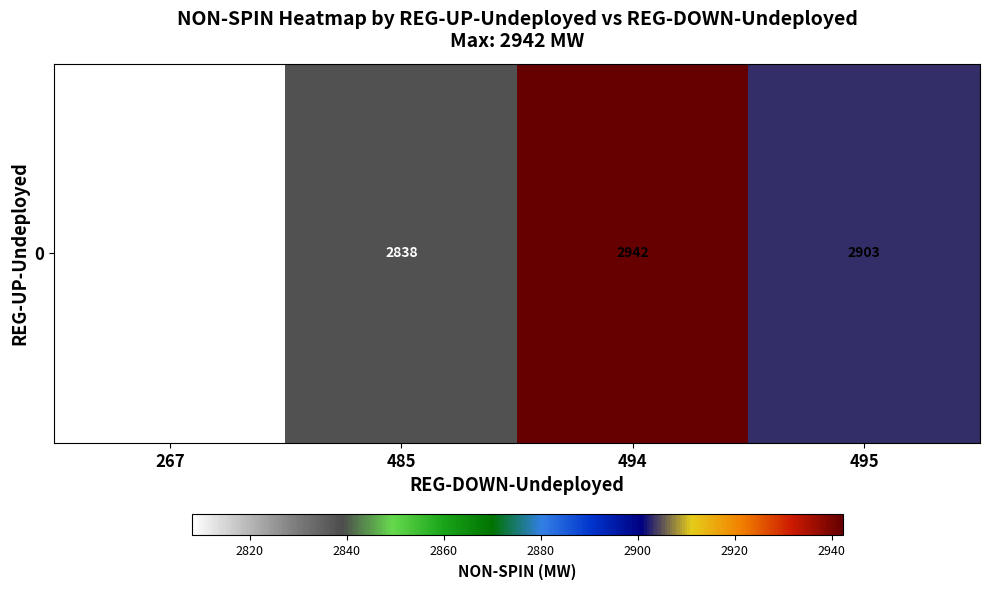

The value at 485 is 2838.0. True or false?

True